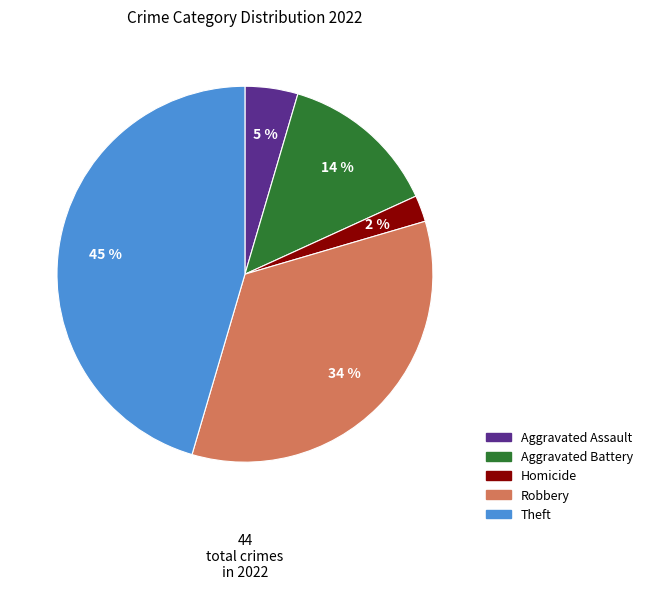

To the nearest percent, what is the difference between the largest and smallest slice percentages?

43%